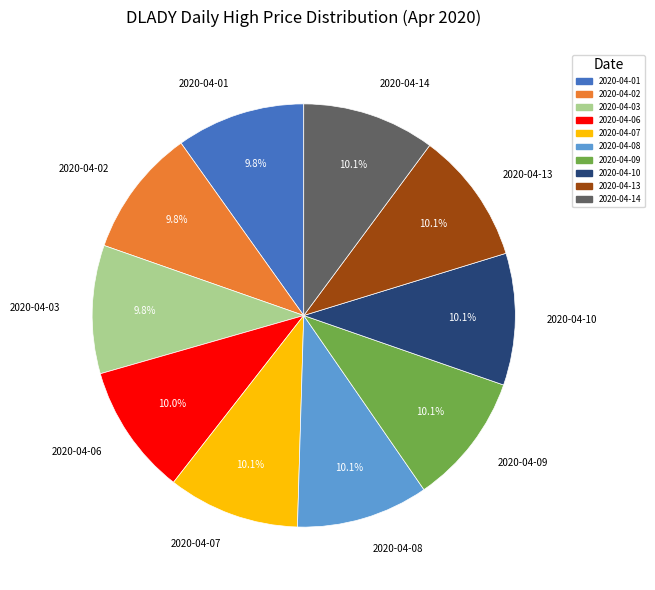

Do 2020-04-08 and 2020-04-14 together represent more than half of the pie?

No